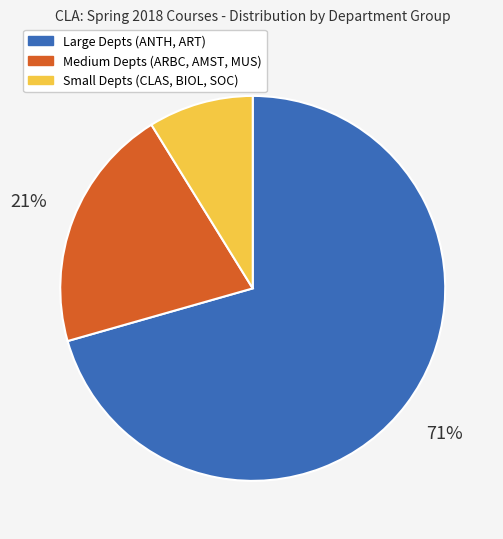

Is there any slice that represents more than half of the pie?

Yes